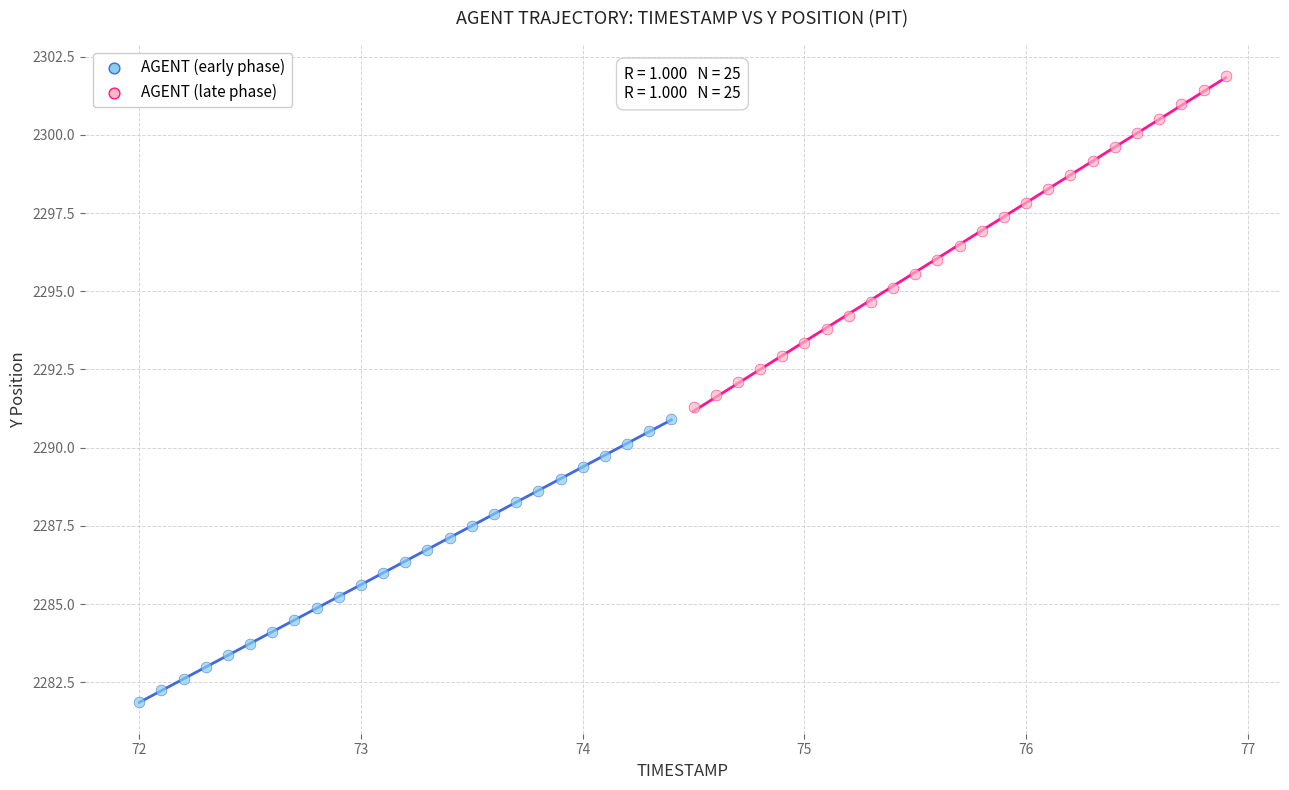

Which series reaches the maximum Y coordinate?

AGENT (late phase)